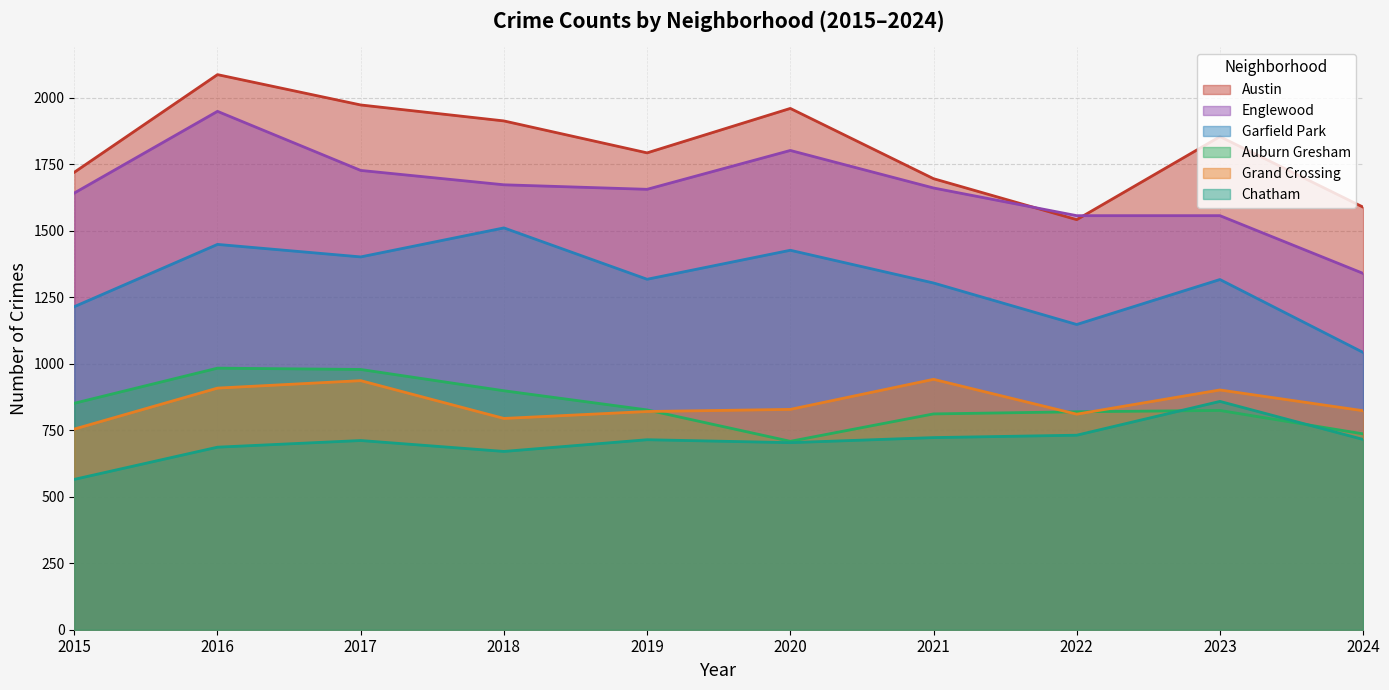

What is the value of the Auburn Gresham point at the 5th from the left?

826